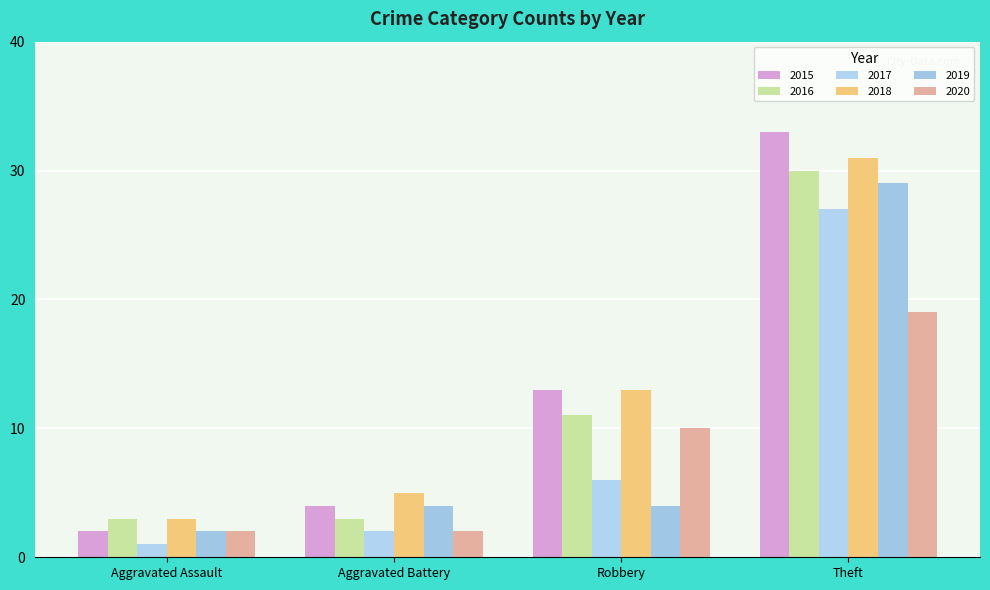

Reading left to right, what are all the values shown in this chart?

2015: Aggravated Assault=2	Aggravated Battery=4	Robbery=13	Theft=33
2016: Aggravated Assault=3	Aggravated Battery=3	Robbery=11	Theft=30
2017: Aggravated Assault=1	Aggravated Battery=2	Robbery=6	Theft=27
2018: Aggravated Assault=3	Aggravated Battery=5	Robbery=13	Theft=31
2019: Aggravated Assault=2	Aggravated Battery=4	Robbery=4	Theft=29
2020: Aggravated Assault=2	Aggravated Battery=2	Robbery=10	Theft=19